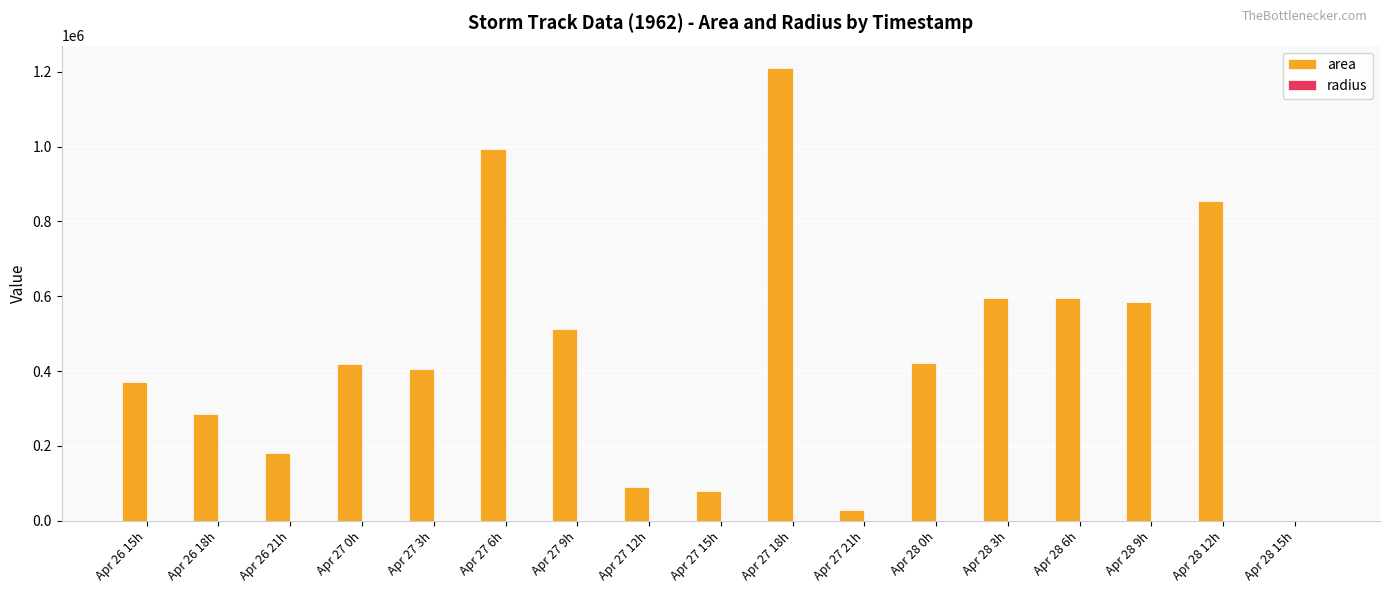

Which series changed the most between Apr 27 6h and Apr 28 6h?

area